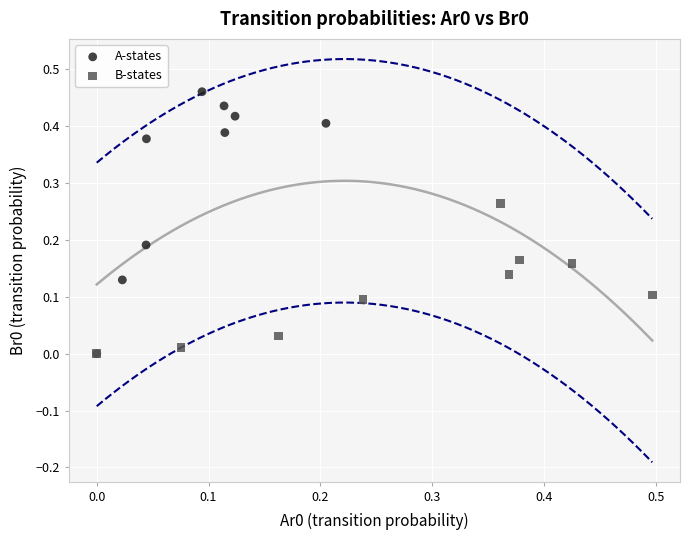

Which series has the widest spread of Y values?

A-states